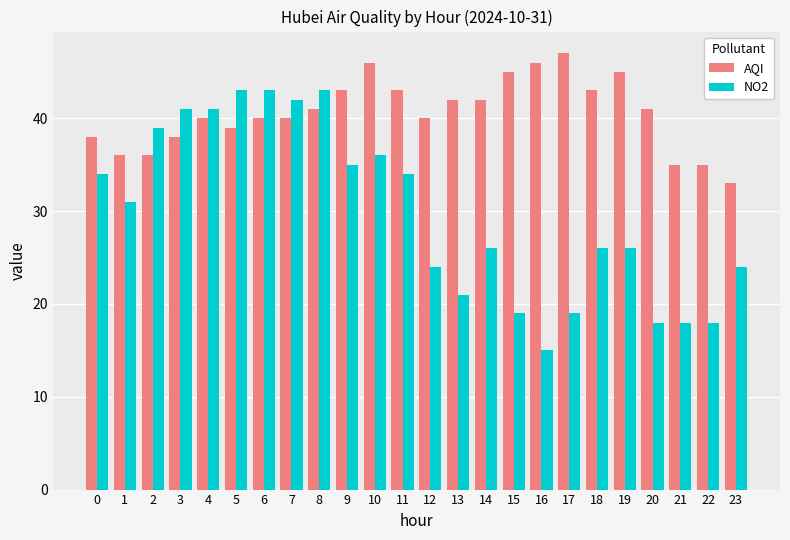

What is the average value of the NO2 series?

30